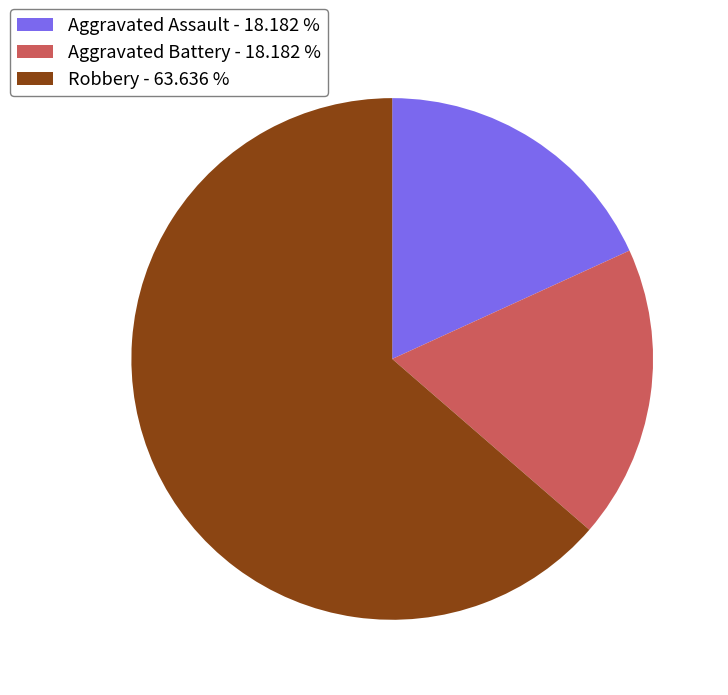

Which category has the biggest portion of the pie?

Robbery